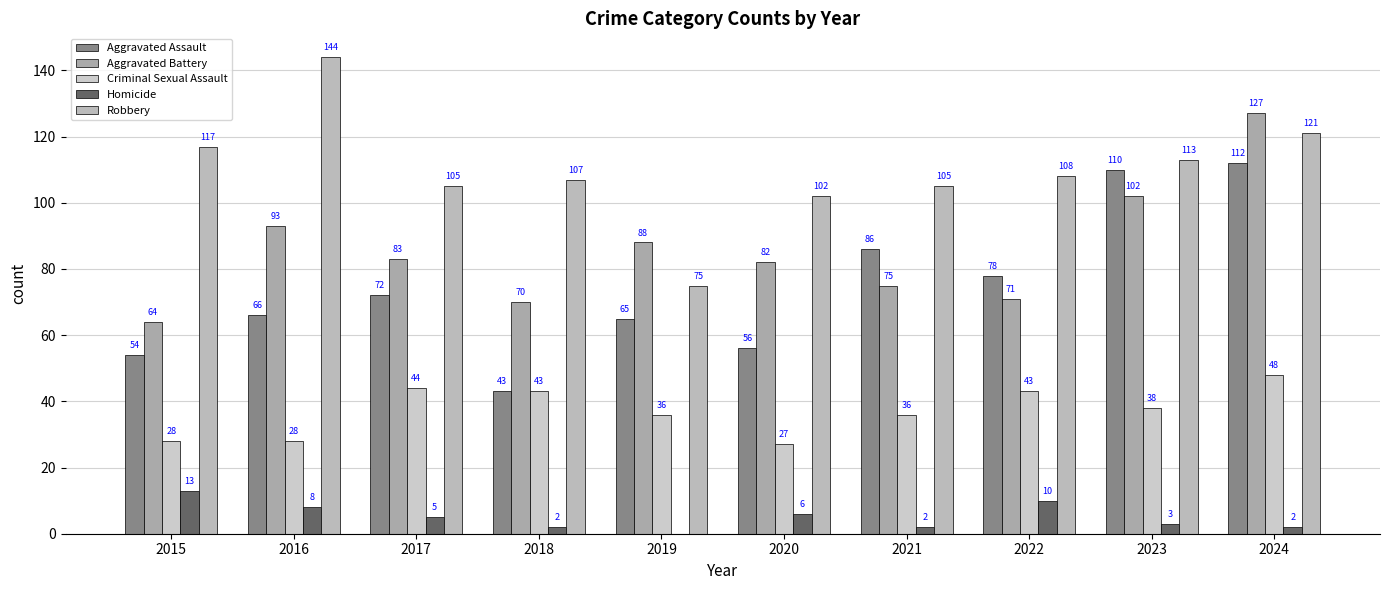

Which series changed the most between 2015 and 2017?

Aggravated Battery